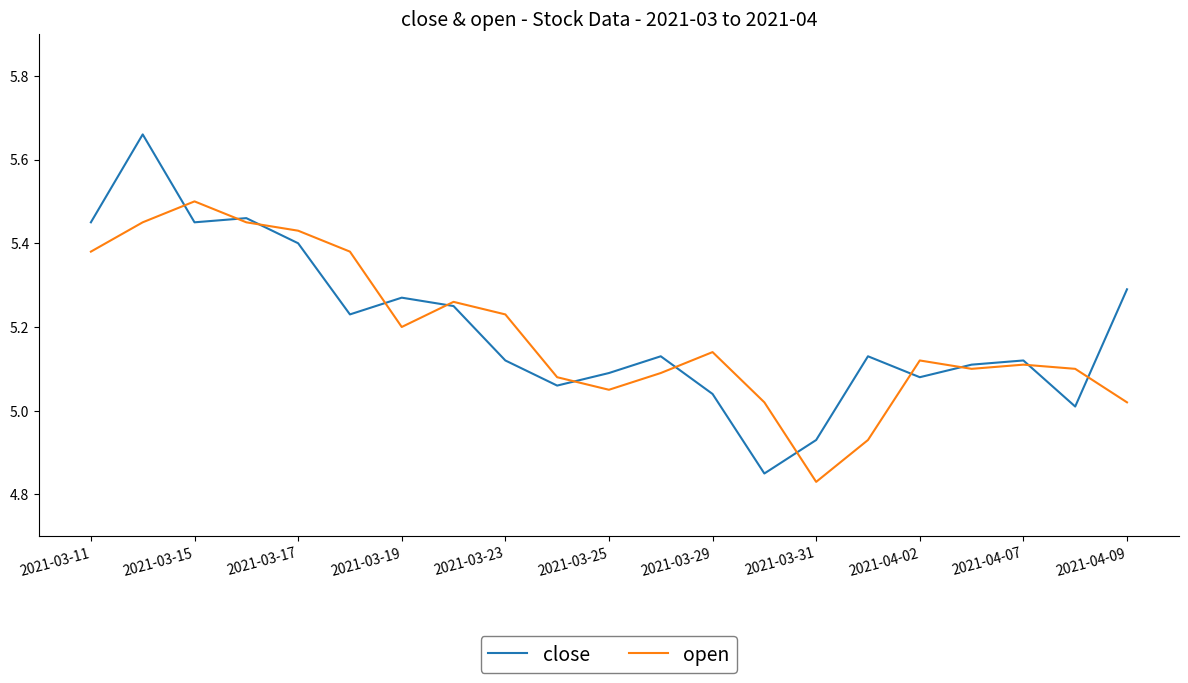

True or false: close has more than 2 points higher than both neighbors.

True